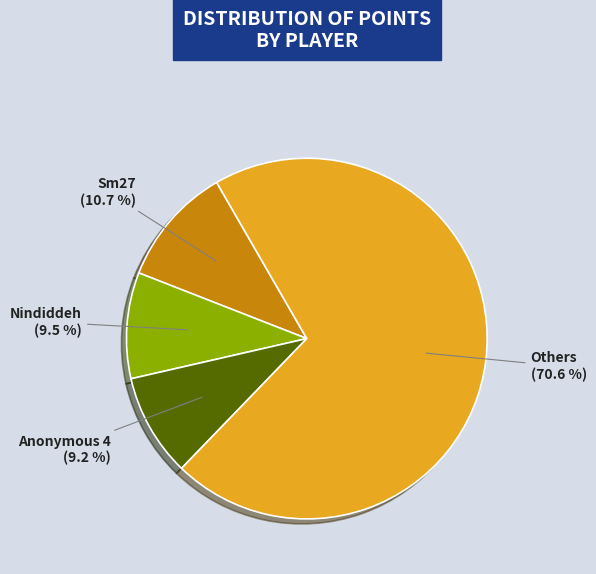

Is there any slice that represents more than half of the pie?

Yes